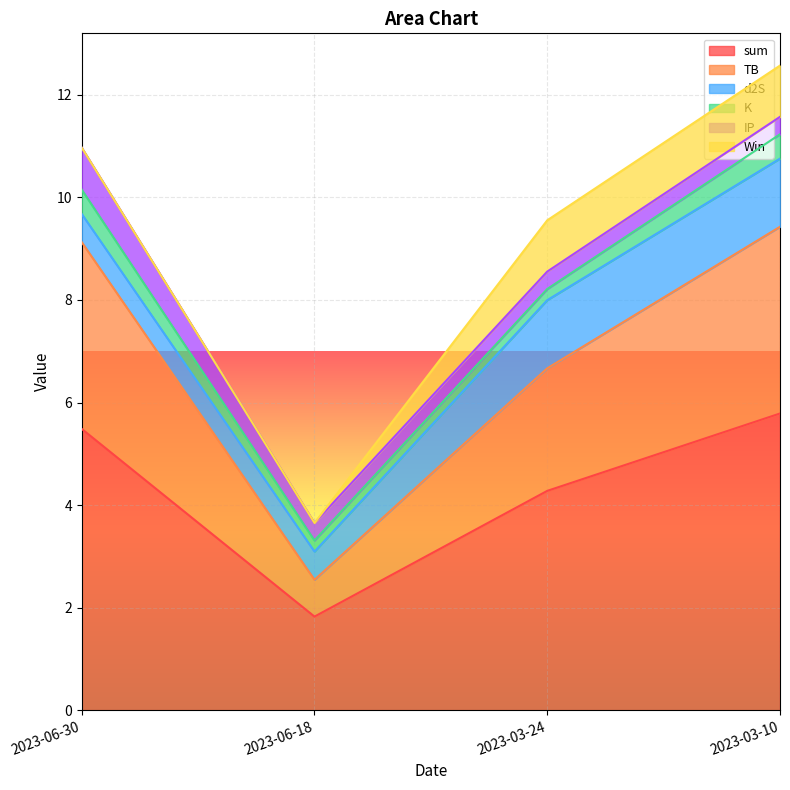

What is the sum of all TB values?

10.4